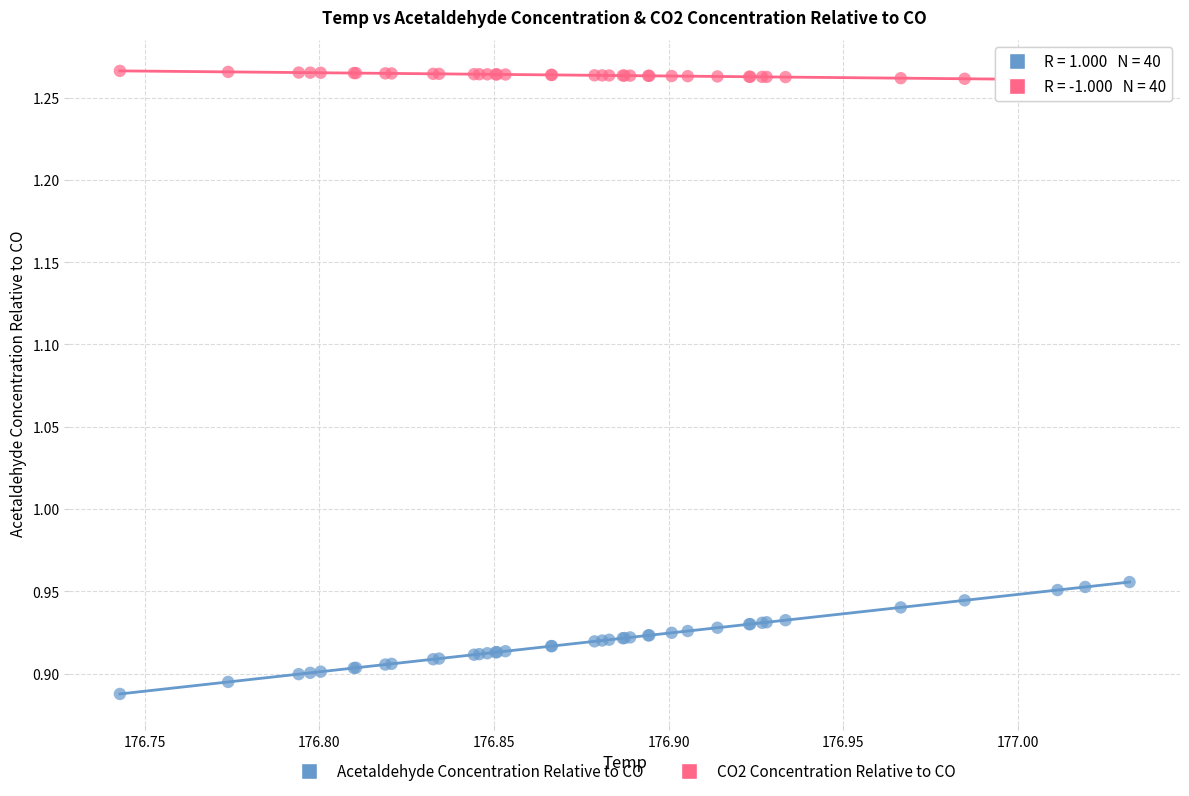

What are all the series names shown in the legend?

Acetaldehyde Concentration Relative to CO, CO2 Concentration Relative to CO